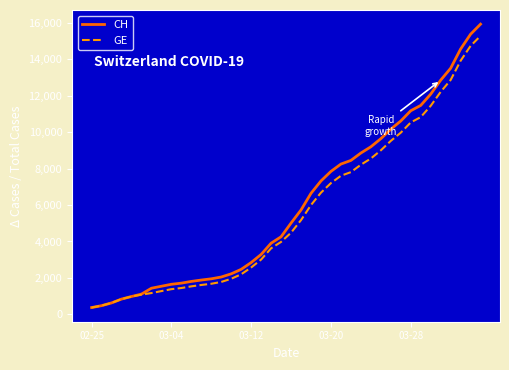

What are all the series names shown in the legend?

CH, GE